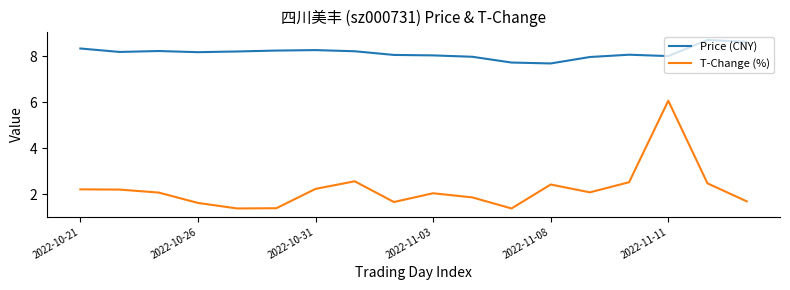

True or false: T-Change (%) and Price (CNY) intersect in this chart.

False